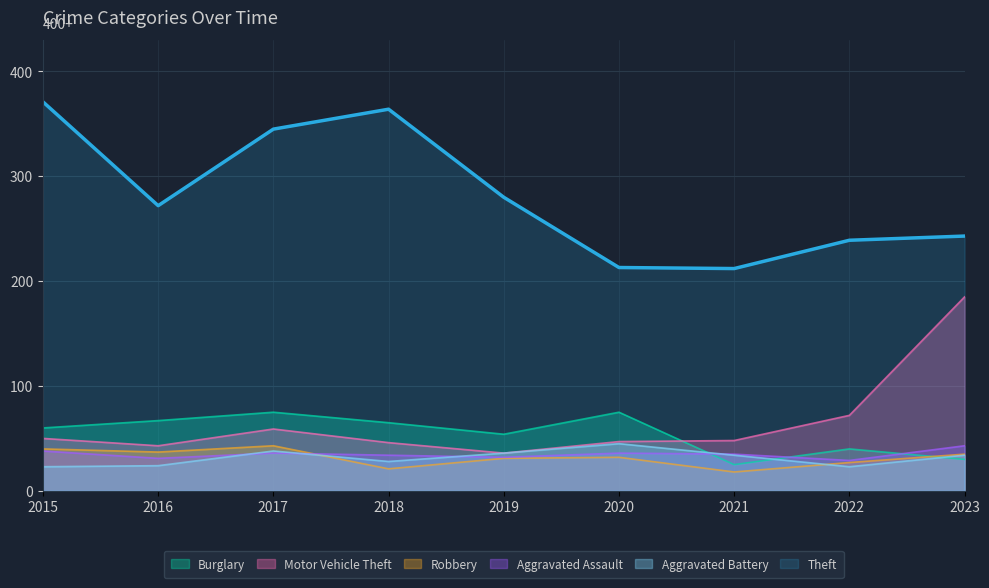

What is the sum of all Burglary values?

491